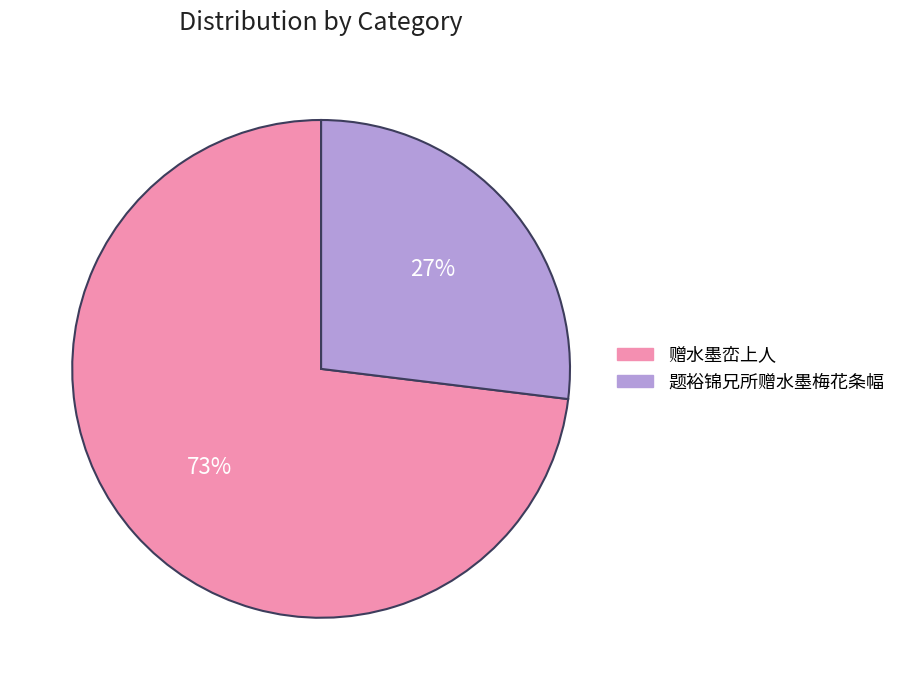

Combined, do 题裕锦兄所赠水墨梅花条幅 and 赠水墨峦上人 account for over 50%?

Yes